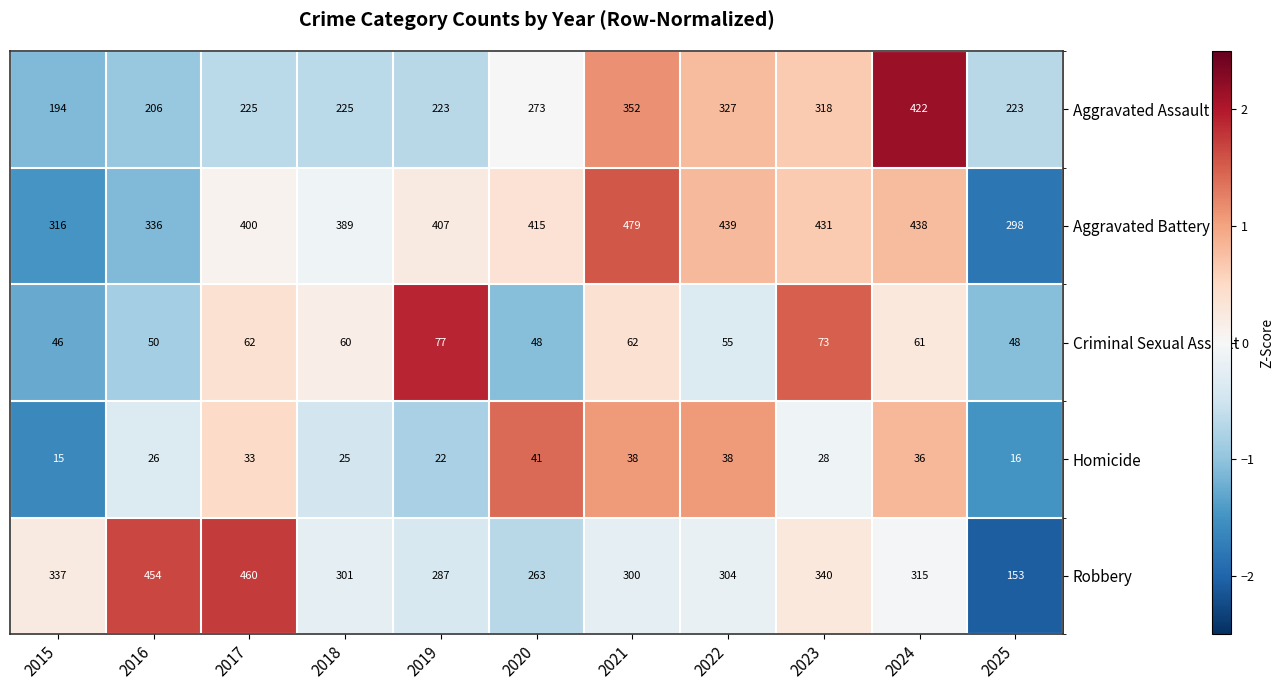

Which category has the lowest value in the Aggravated Assault series?

2015